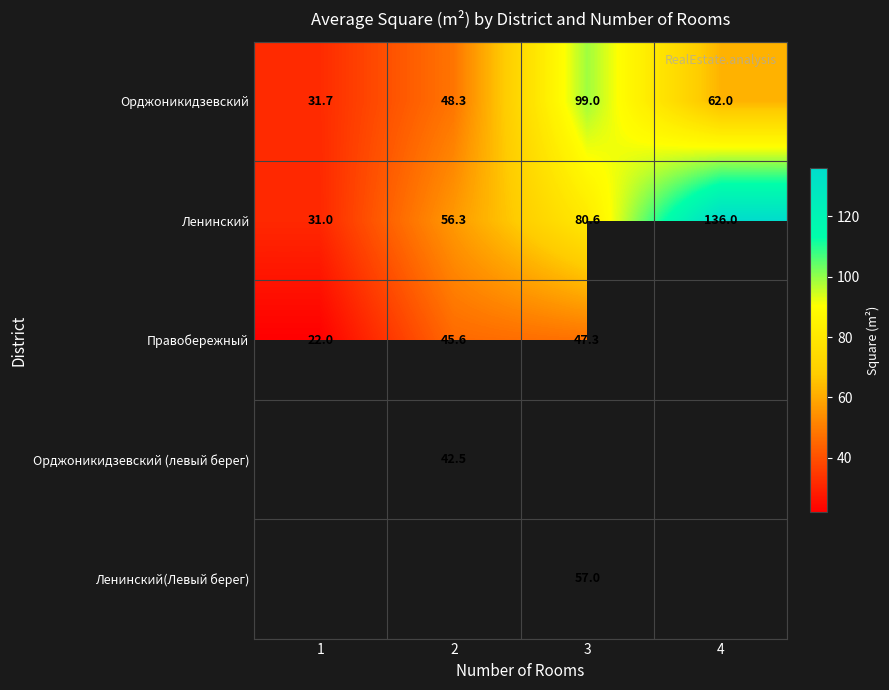

True or false: Ленинский(Левый берег) has a value of 18.1 at 3.

False